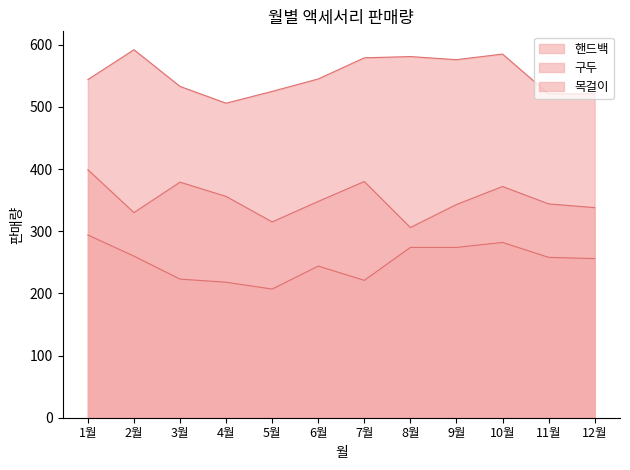

Does the chart display data point markers on the line(s)?

No